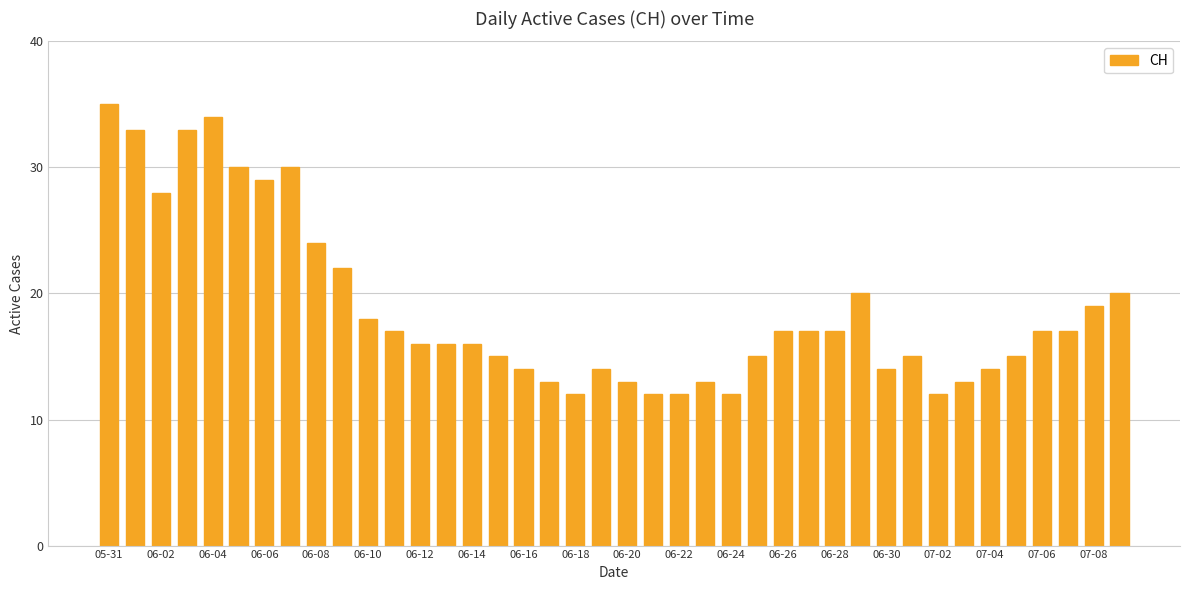

What is the maximum value shown in the chart?

35